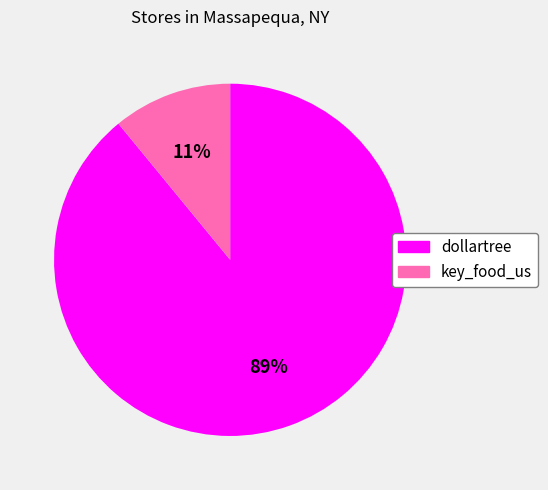

To the nearest percent, what portion does dollartree represent?

89%